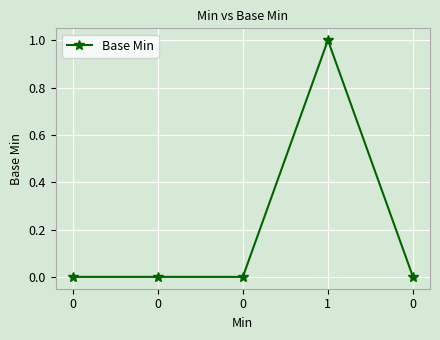

Count the number of data series in this chart.

1